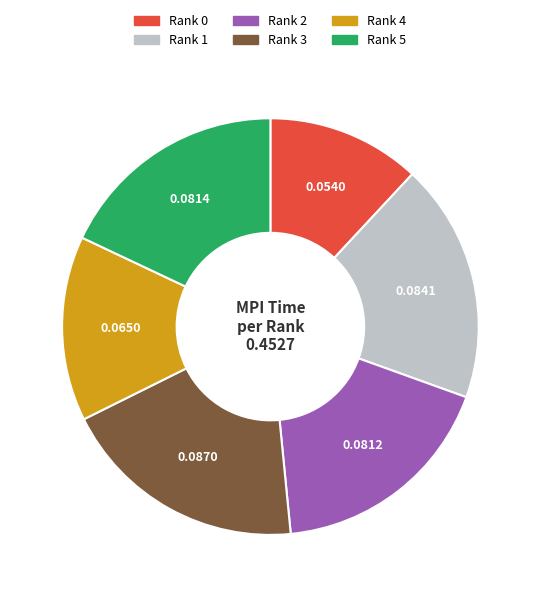

Is it true that Rank 2 is 18% of the pie?

True